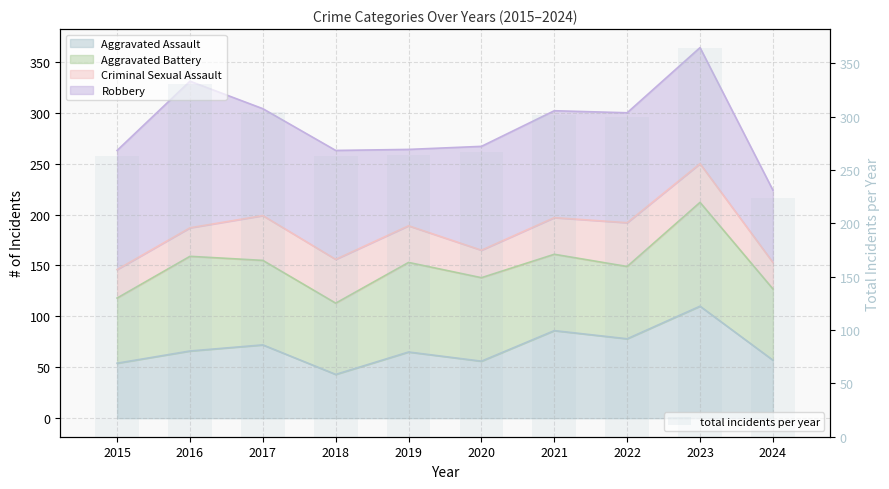

What is the difference between the second highest and second lowest values?

68